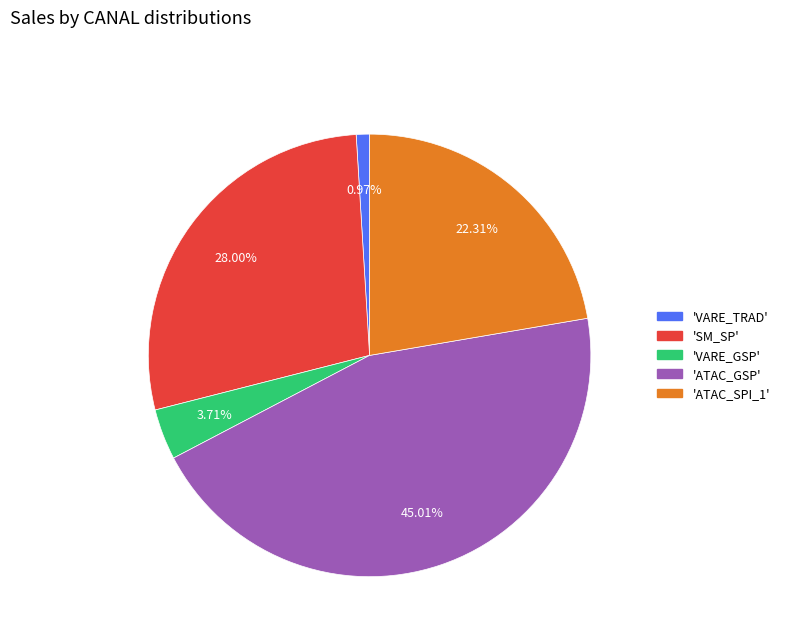

Is there a majority slice in this chart?

No